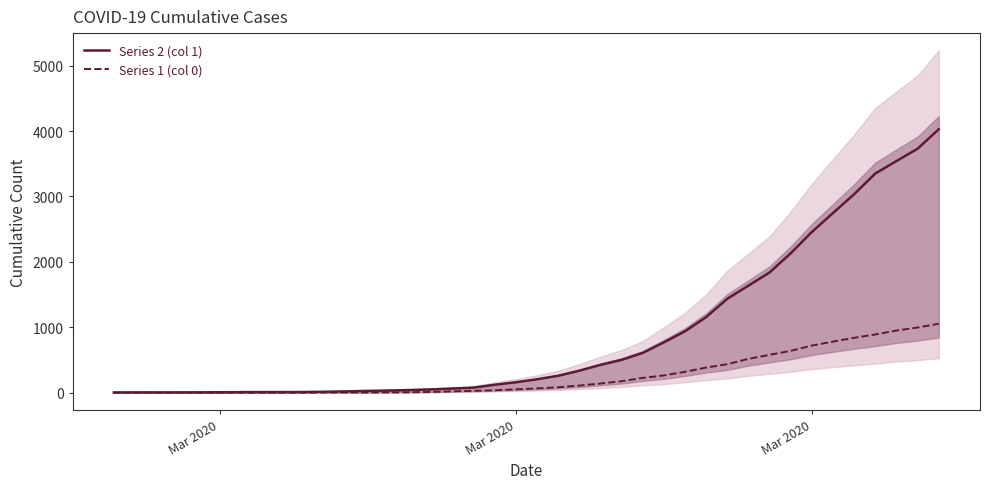

True or false: Series 1 (col 0) and Series 2 (col 1) intersect in this chart.

False